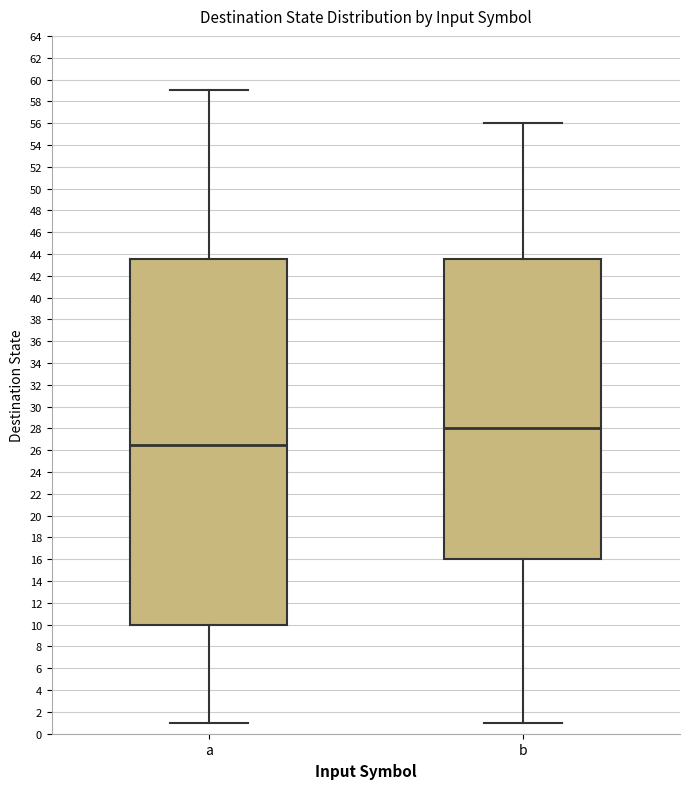

Where is the lower edge of the box for b on the y-axis? The values are not printed on the chart, so give them approximately, as read against the axis.

16.0